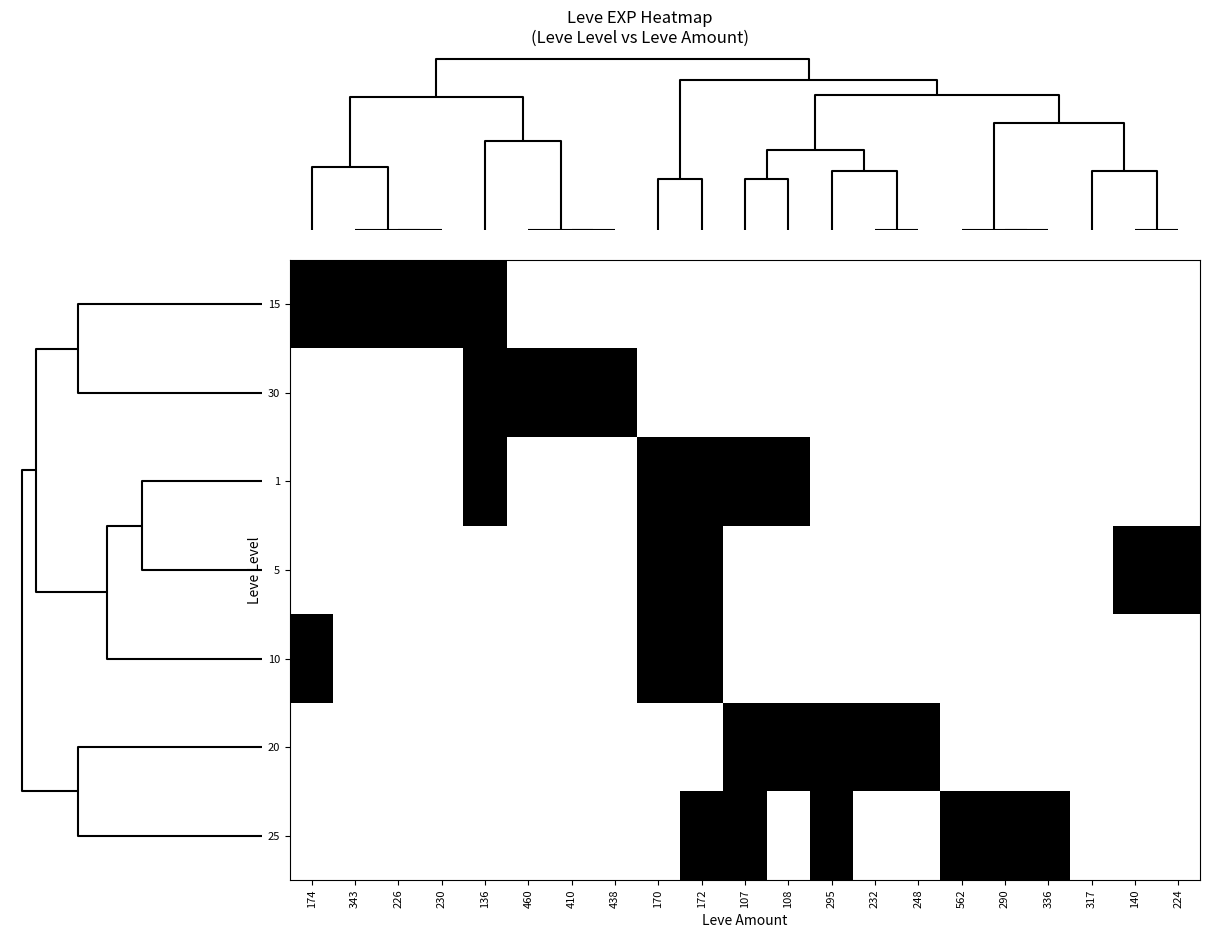

How many categories are shown in the chart?

21